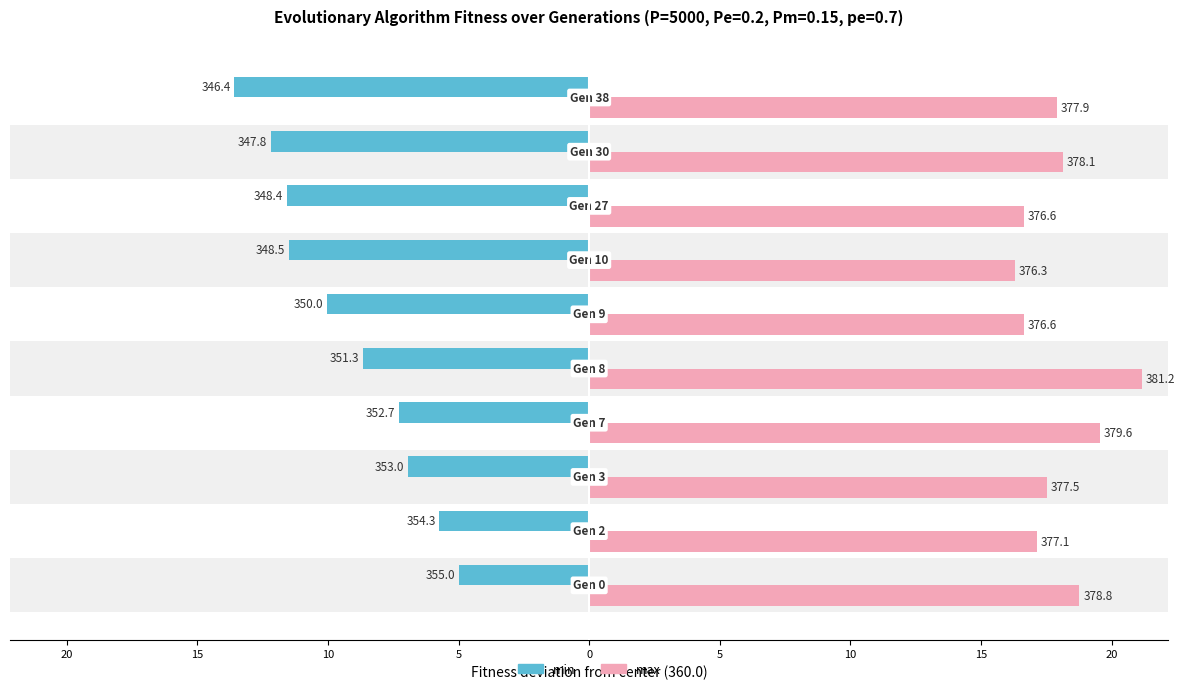

What is the difference between the maximum and second lowest values in the max series?

4.5